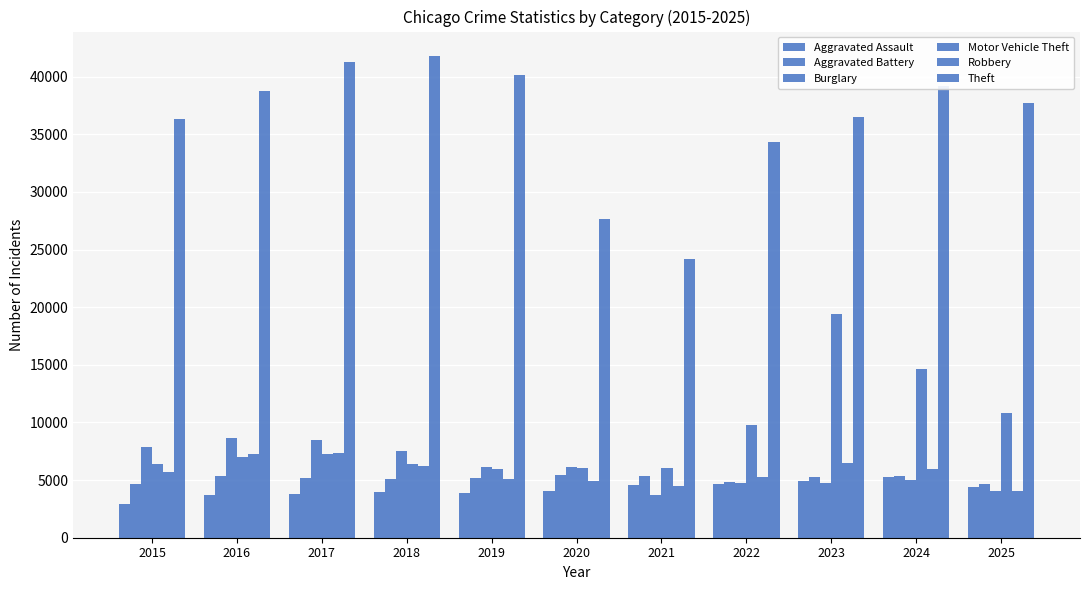

What is the difference between the maximum and minimum values in the Aggravated Battery series?

786